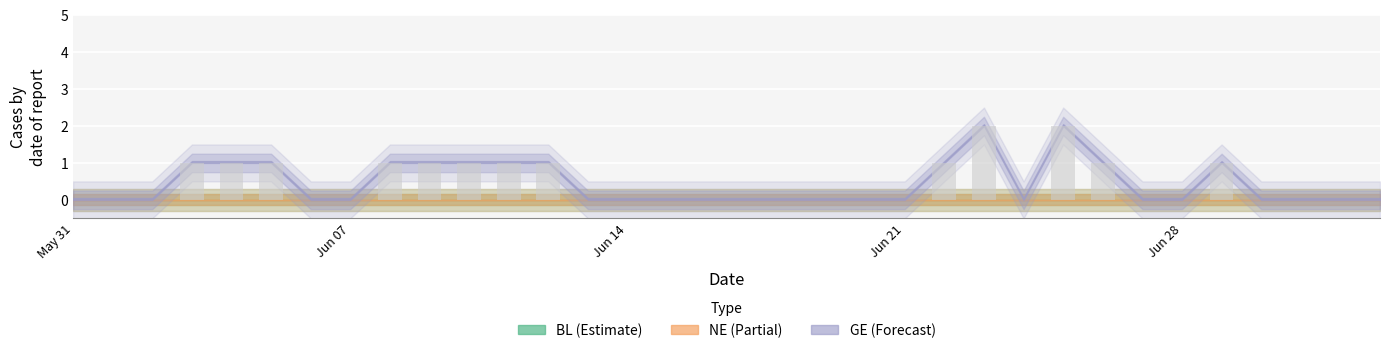

What is the sum of all values?

15